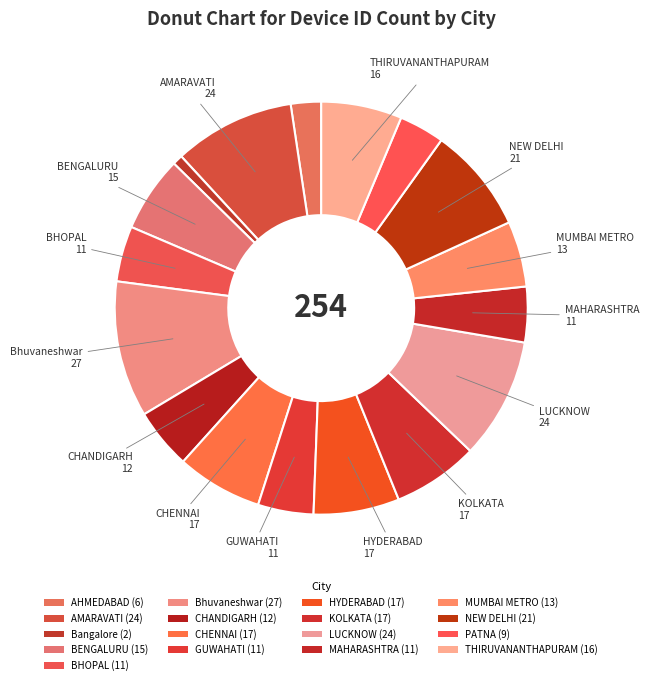

True or false: THIRUVANANTHAPURAM accounts for 16% of the total.

False